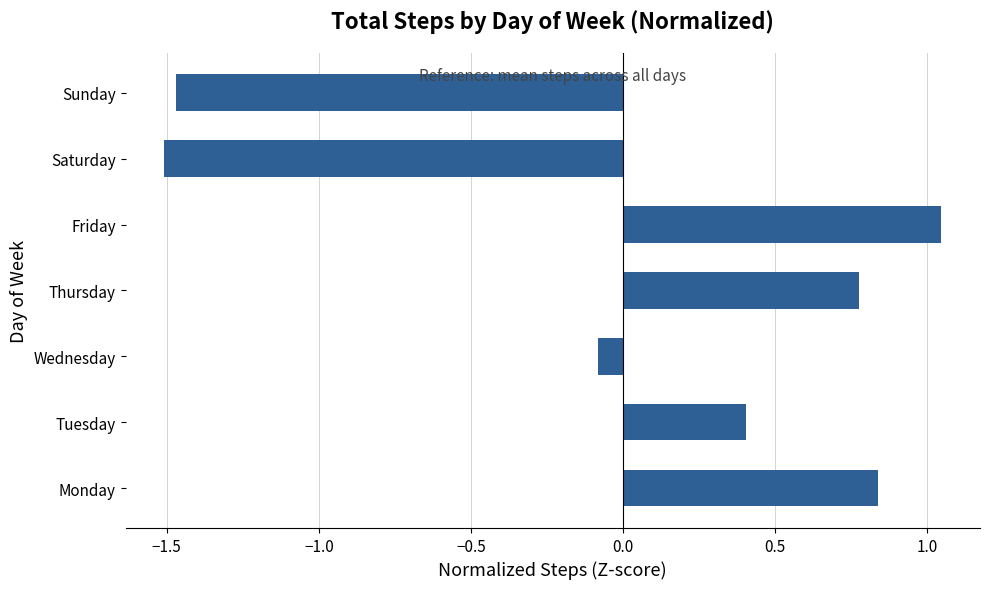

Is it true that the value at Tuesday is 0.4?

True